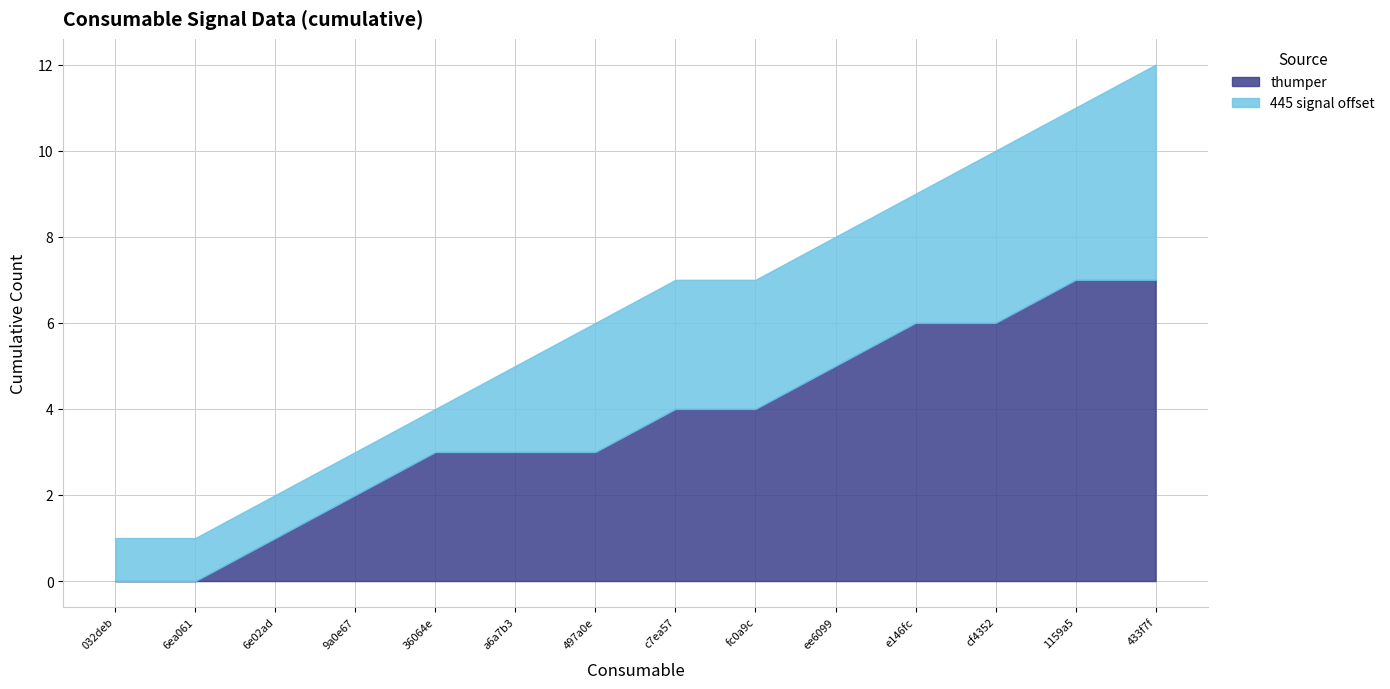

What is the highest value of the thumper series?

7